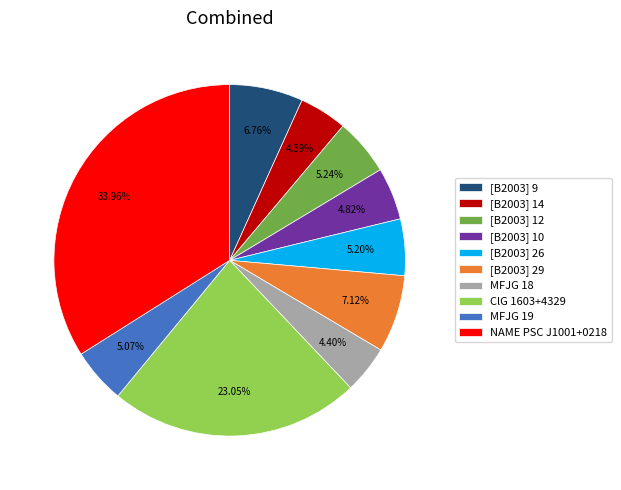

What is the ratio of the value at [B2003] 29 to the value at ClG 1603+4329?

0.3